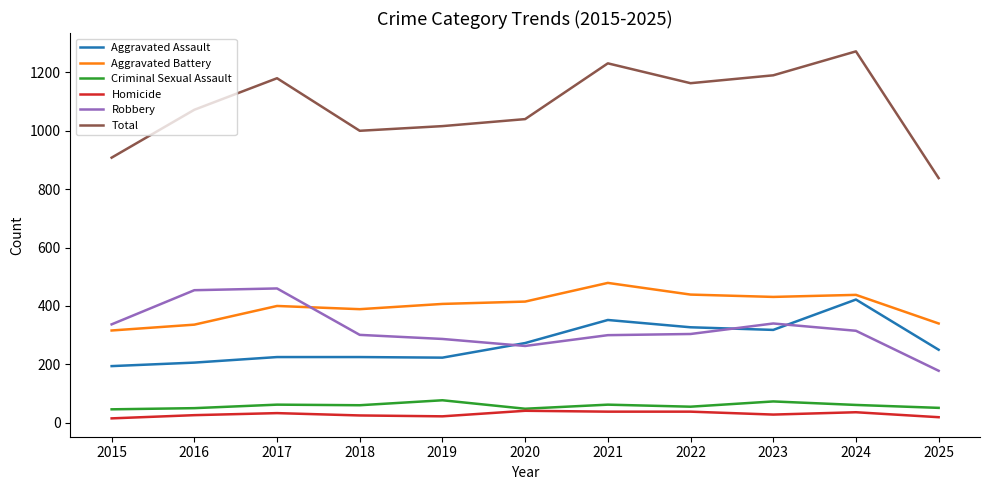

At which category is the sum across all series the highest?

2024